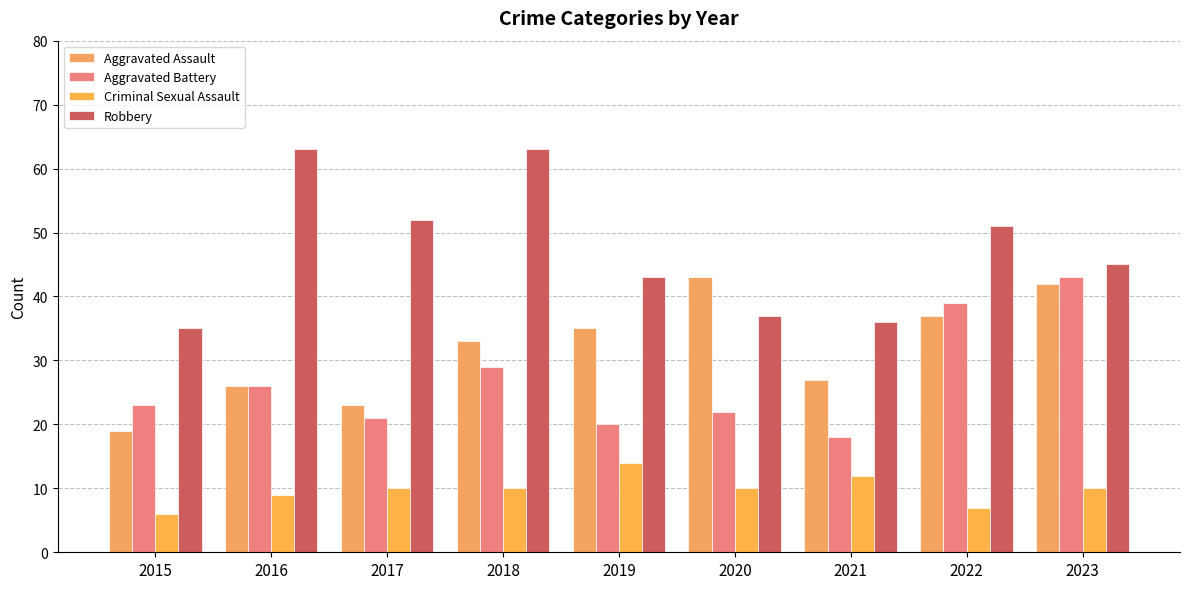

Reading left to right, extract all data points from this chart.

Aggravated Assault: 2015=19	2016=26	2017=23	2018=33	2019=35	2020=43	2021=27	2022=37	2023=42
Aggravated Battery: 2015=23	2016=26	2017=21	2018=29	2019=20	2020=22	2021=18	2022=39	2023=43
Criminal Sexual Assault: 2015=6	2016=9	2017=10	2018=10	2019=14	2020=10	2021=12	2022=7	2023=10
Robbery: 2015=35	2016=63	2017=52	2018=63	2019=43	2020=37	2021=36	2022=51	2023=45